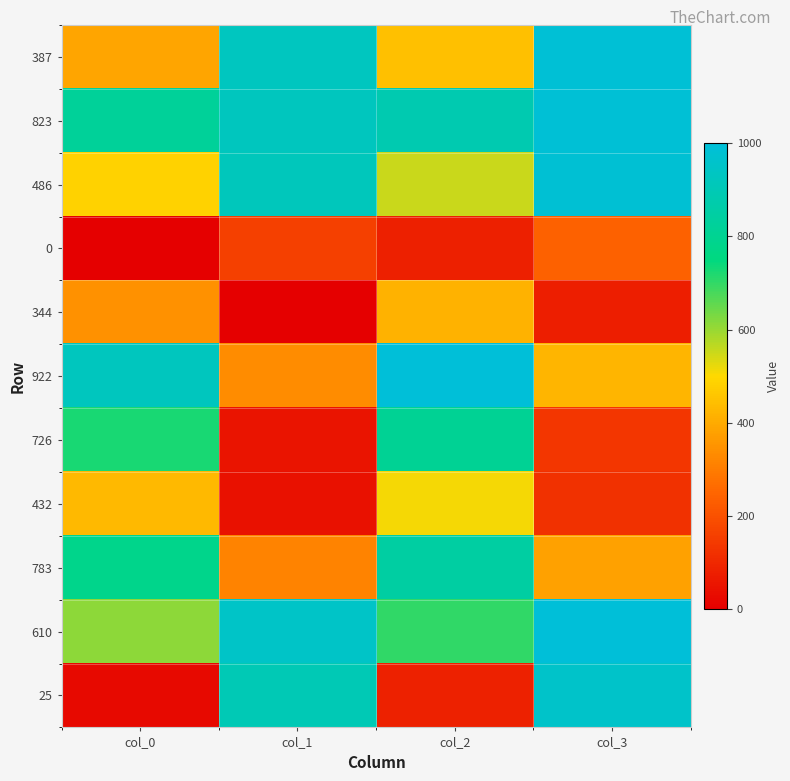

At which category is the sum across all series the highest?

col_2